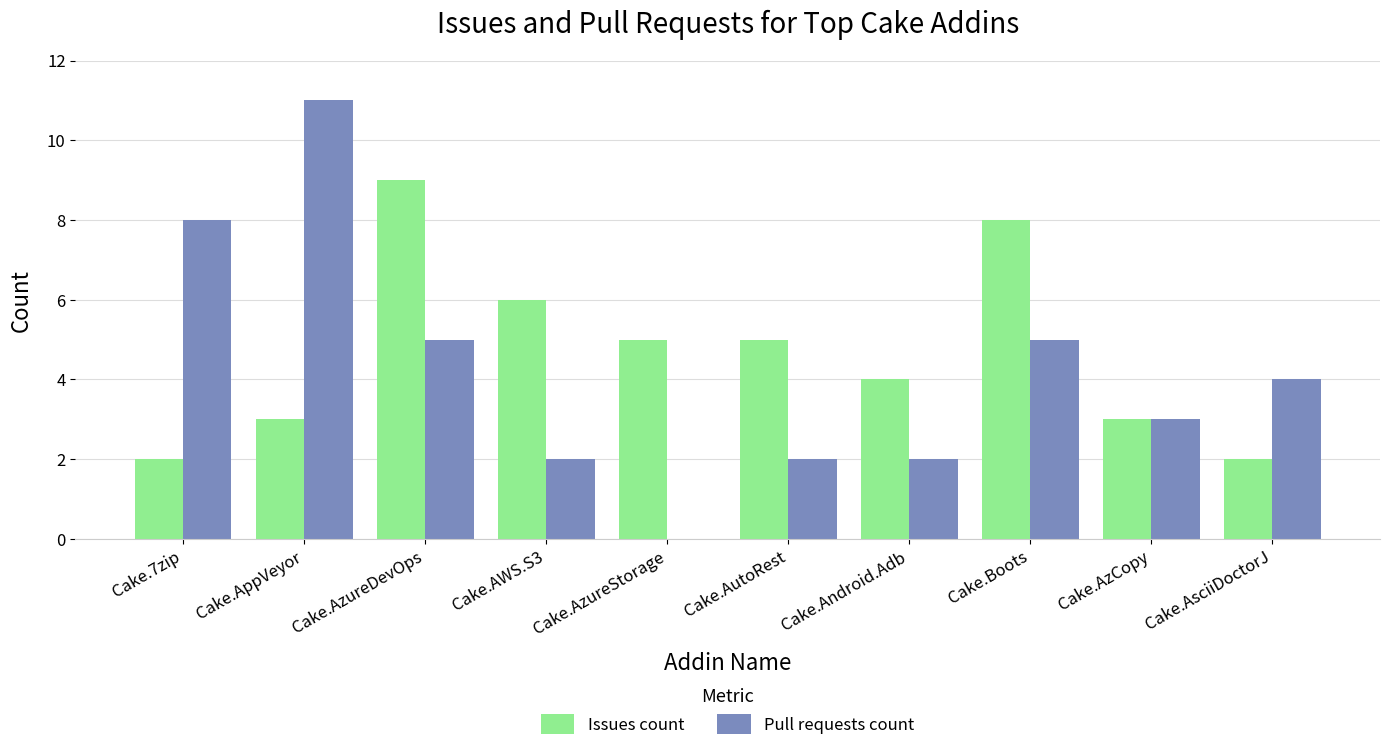

Which series has the widest spread of values?

Pull requests count